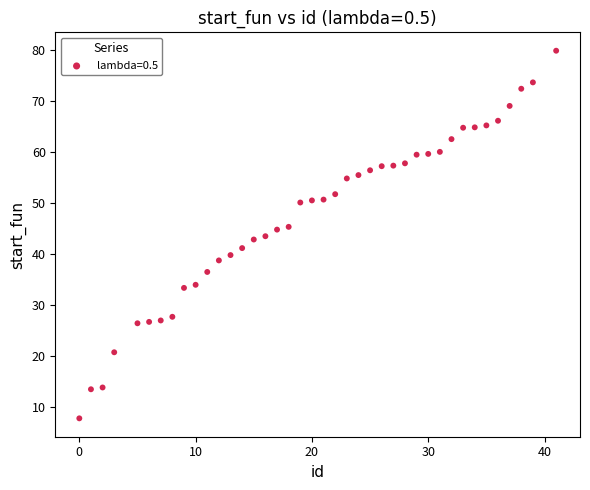

What is the range of Y values (max minus min)?

72.0